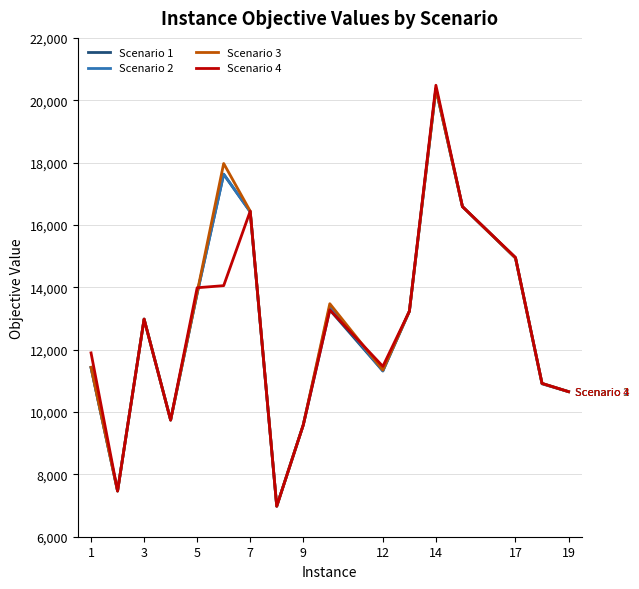

What is the lowest value of the Scenario 1 series?

6979